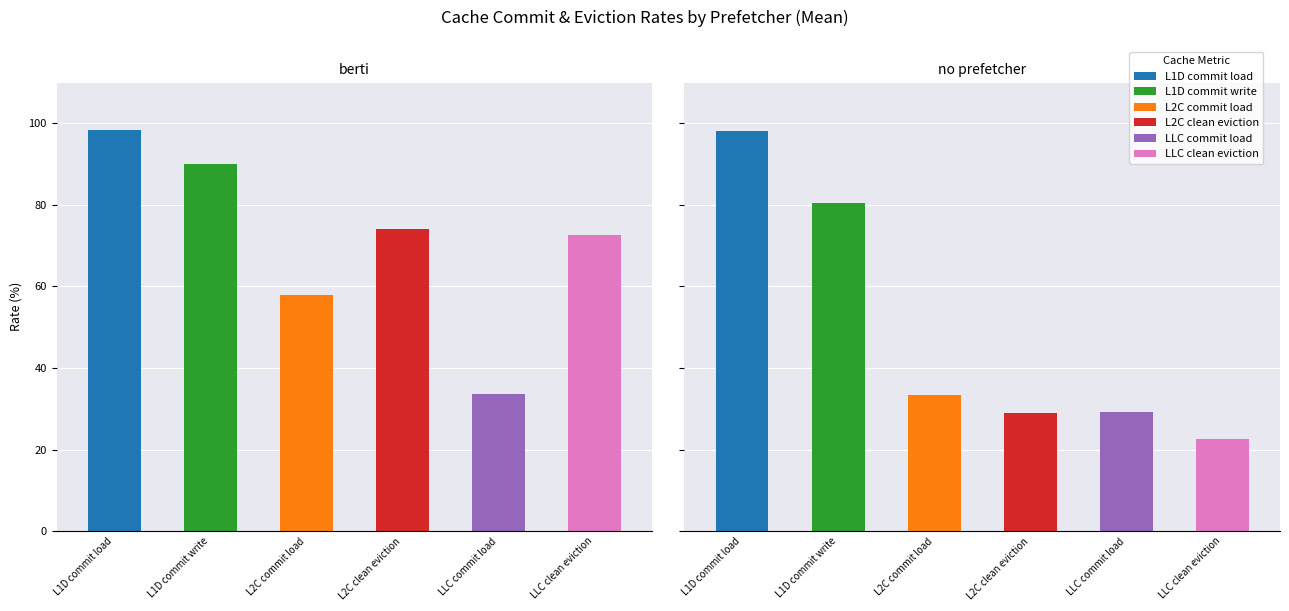

Are the bars grouped side by side (vs. stacked)?

Yes